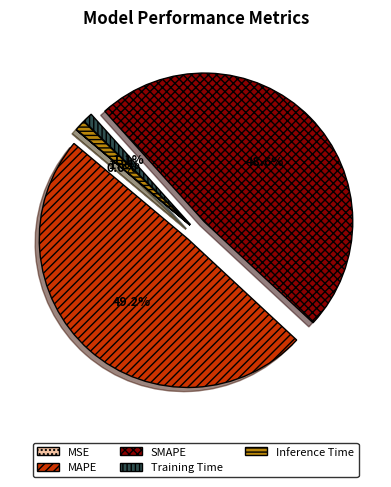

Which has a higher value, MAPE or SMAPE?

MAPE